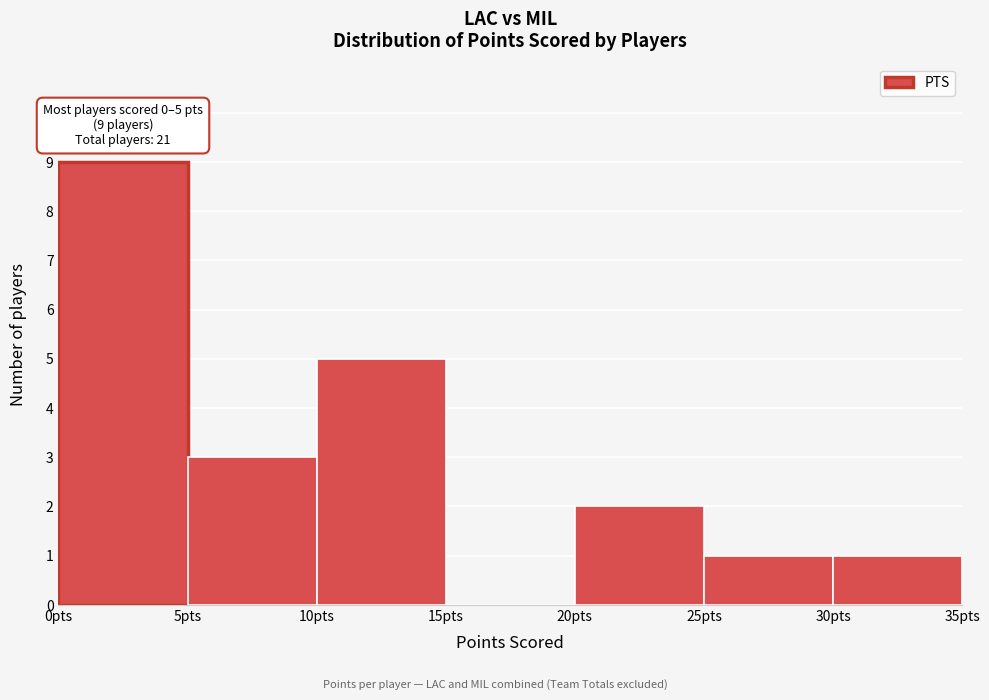

Over which range of the x-axis is the bar tallest?

0 to 5